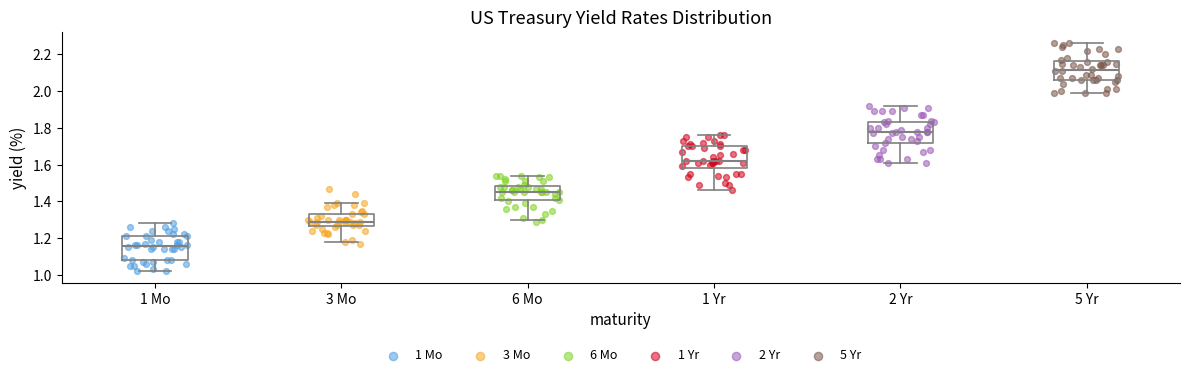

Where is the lower edge of the box for 3 Mo on the y-axis? The values are not printed on the chart, so give them approximately, as read against the axis.

1.26